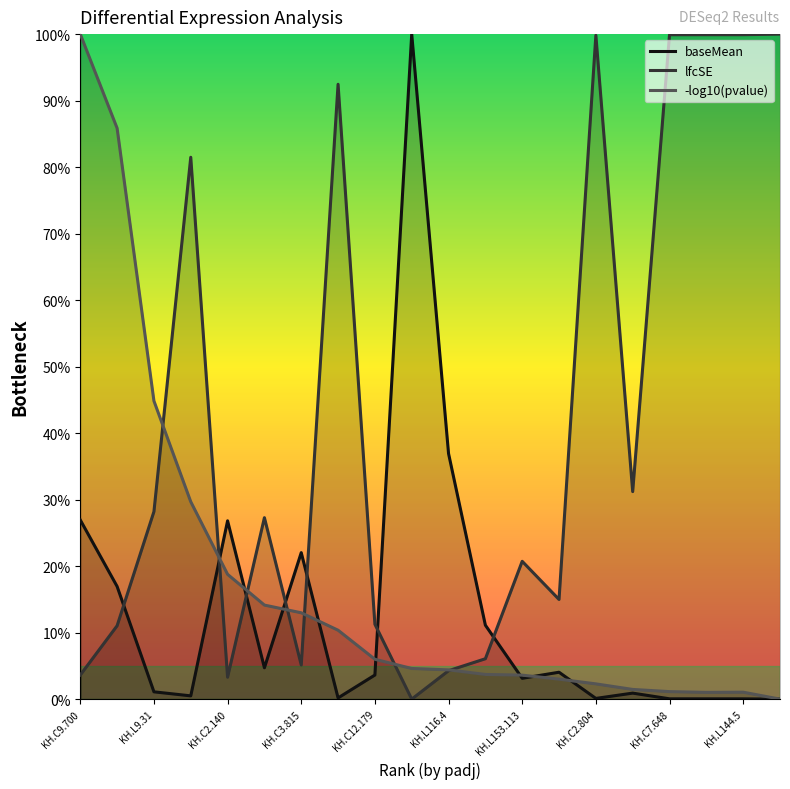

Where is -log10(pvalue) nearest to the value 50?

KH.L9.31